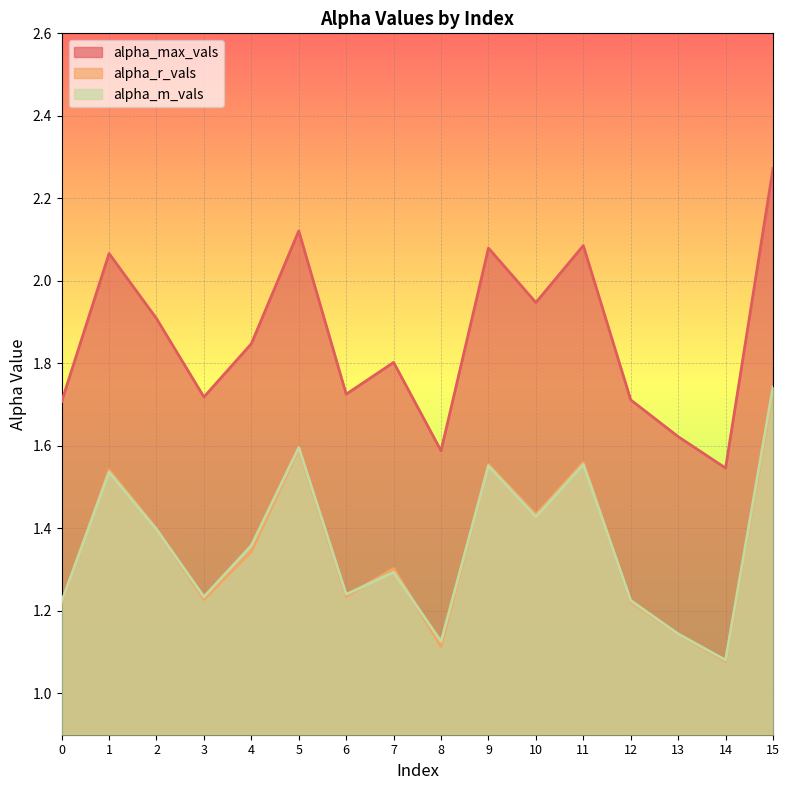

Reading left to right, extract all data points from this chart.

alpha_max_vals: 0=1.7	1=2.1	2=1.9	3=1.7	4=1.8	5=2.1	6=1.7	7=1.8	8=1.6	9=2.1	10=1.9	11=2.1	12=1.7	13=1.6	14=1.5	15=2.3
alpha_r_vals: 0=1.2	1=1.5	2=1.4	3=1.2	4=1.3	5=1.6	6=1.2	7=1.3	8=1.1	9=1.6	10=1.4	11=1.6	12=1.2	13=1.1	14=1.1	15=1.7
alpha_m_vals: 0=1.2	1=1.5	2=1.4	3=1.2	4=1.4	5=1.6	6=1.2	7=1.3	8=1.1	9=1.6	10=1.4	11=1.6	12=1.2	13=1.1	14=1.1	15=1.7